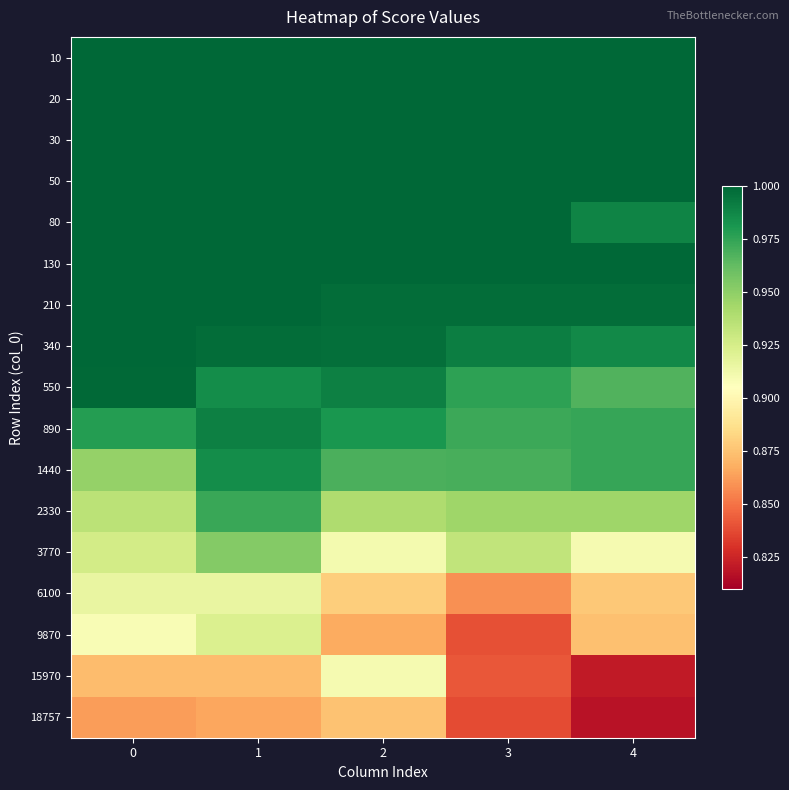

What is the total value across all series at 1?

16.5